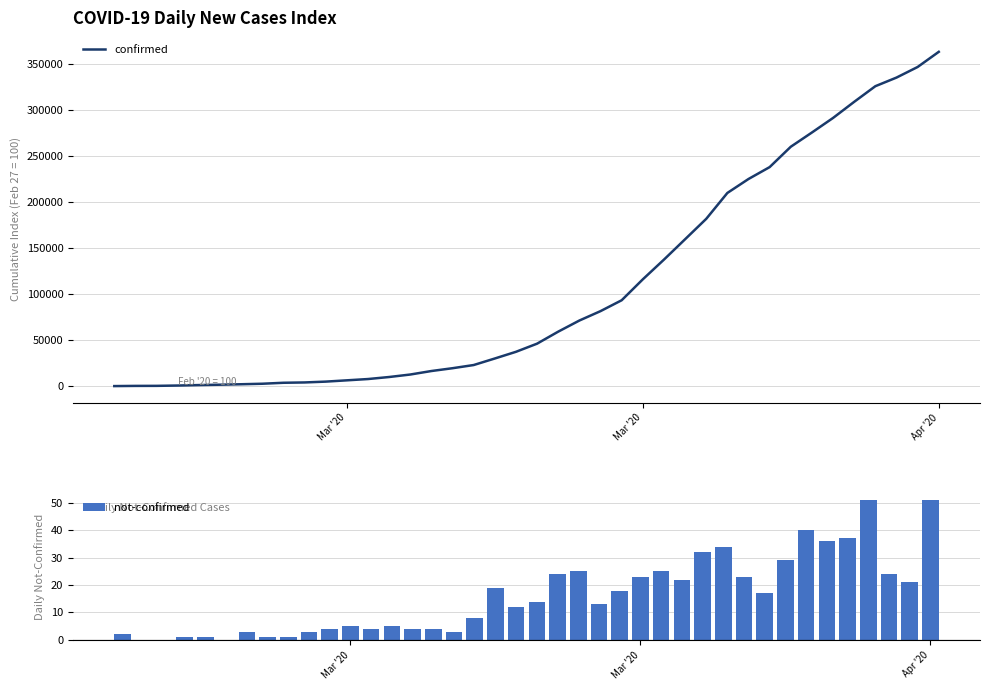

What is the maximum value for not-confirmed?

51